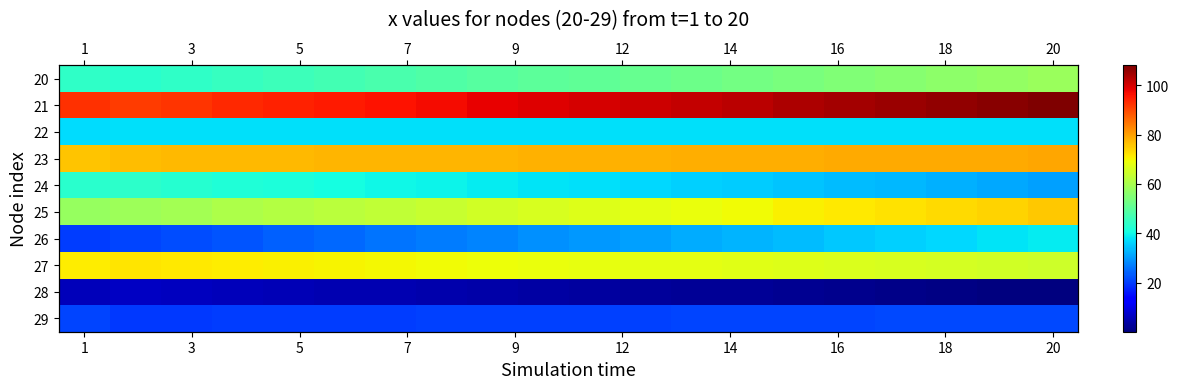

At how many categories does at least one series exceed 82?

20